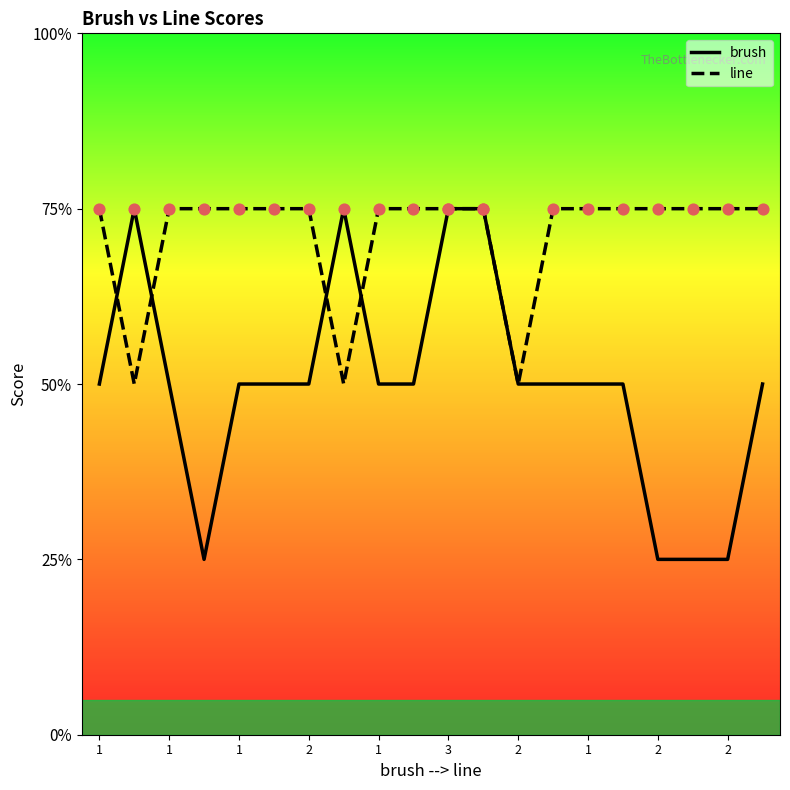

Is this an area chart (filled region under the line)?

No